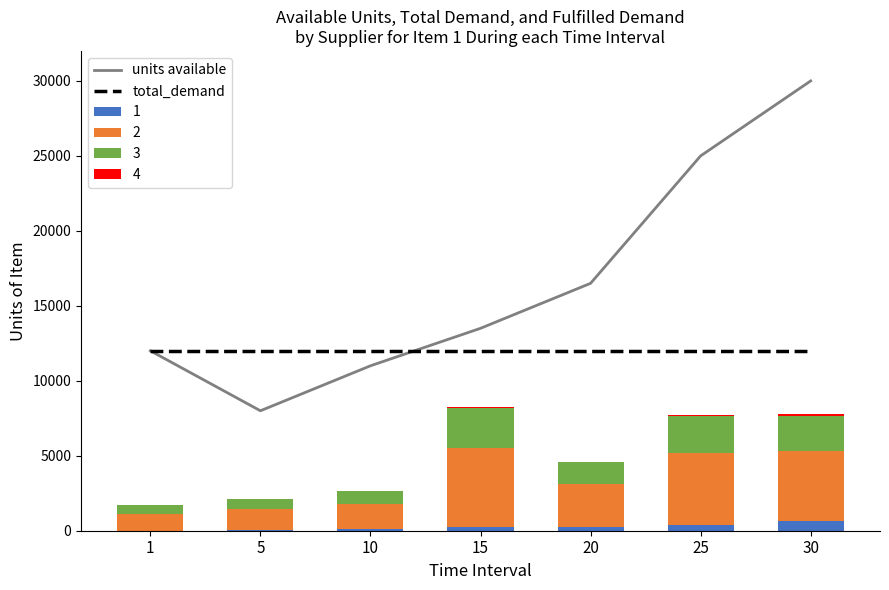

Is it true that units available equals 32555 at 25?

False